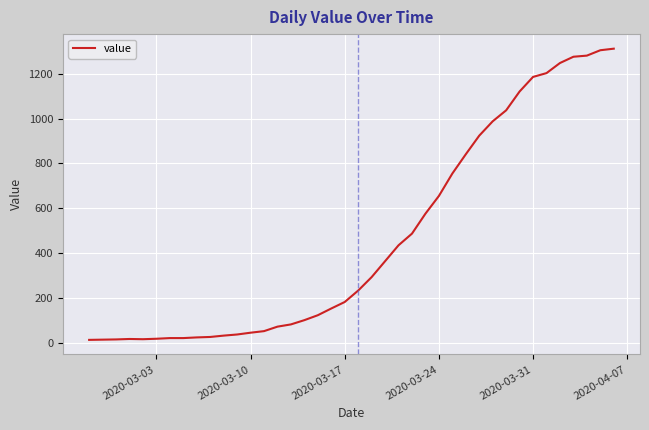

What is the greatest value displayed?

1312